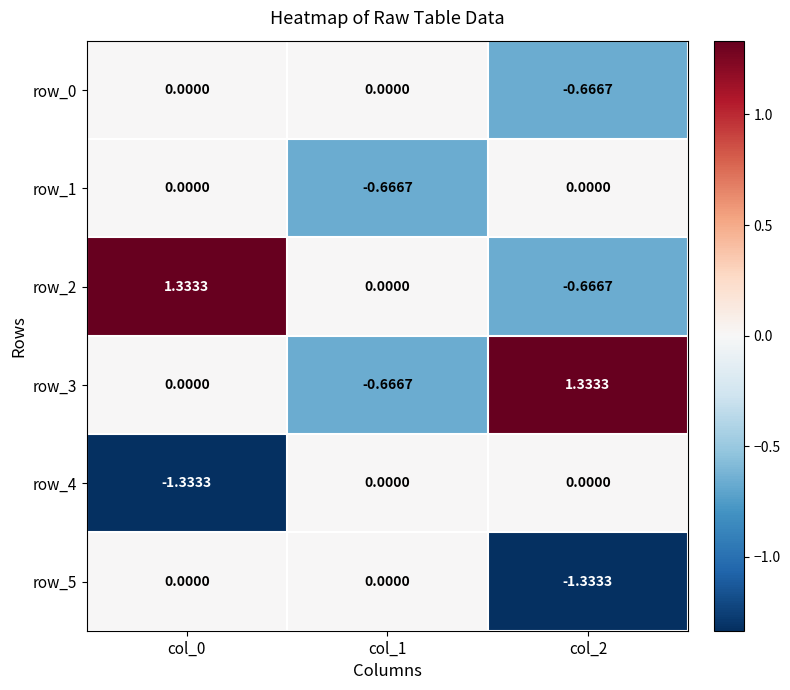

Is the value of row_2 at col_1 greater than the value of row_0 at col_2?

Yes